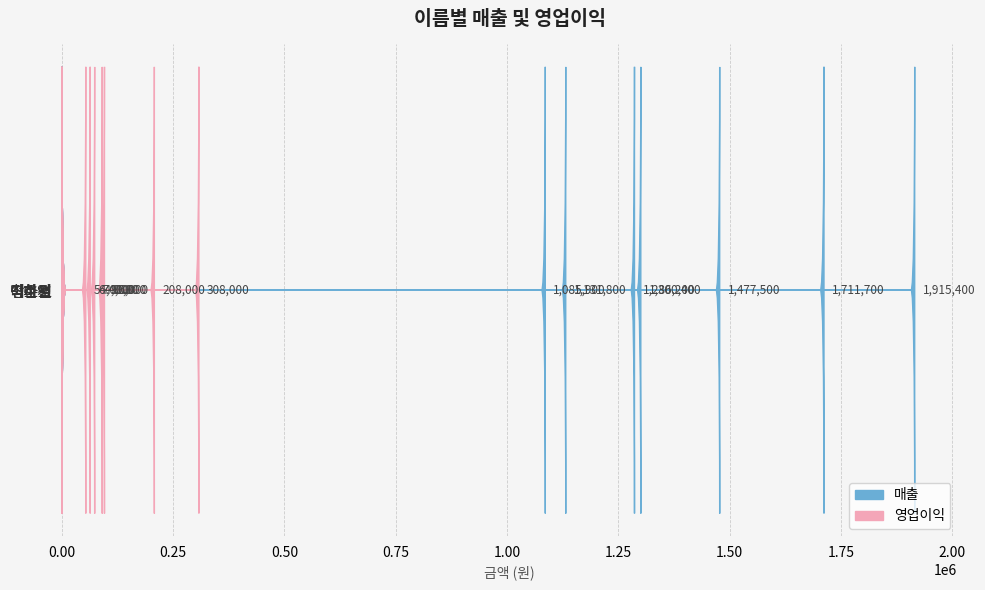

Which label corresponds to the largest value in the chart?

이이서